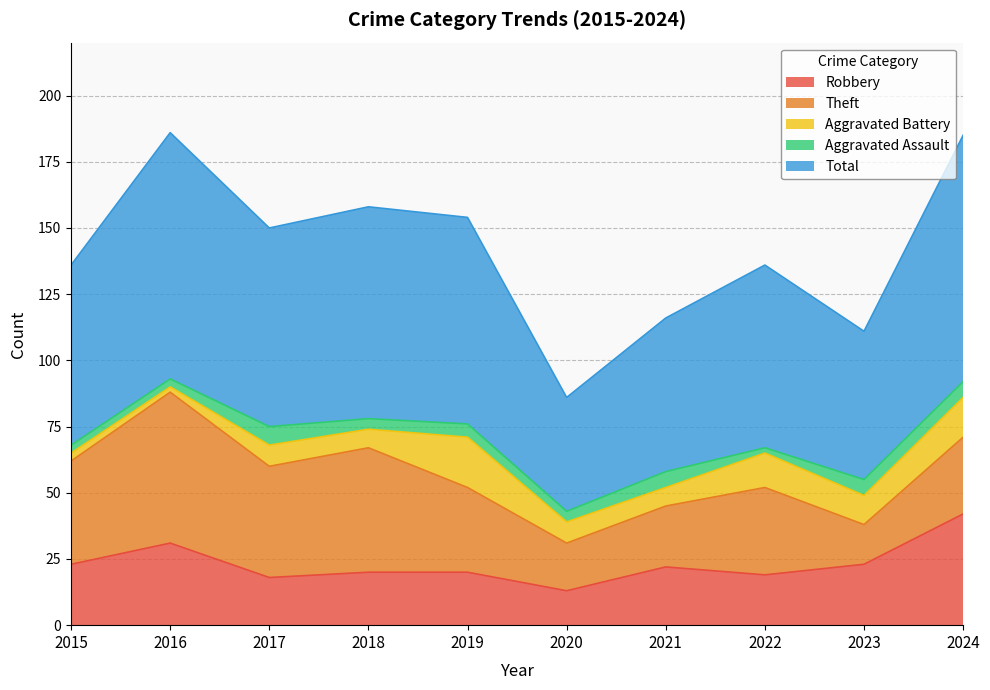

At 2016, list the series in order from largest to smallest.

Total, Theft, Robbery, Aggravated Assault, Aggravated Battery